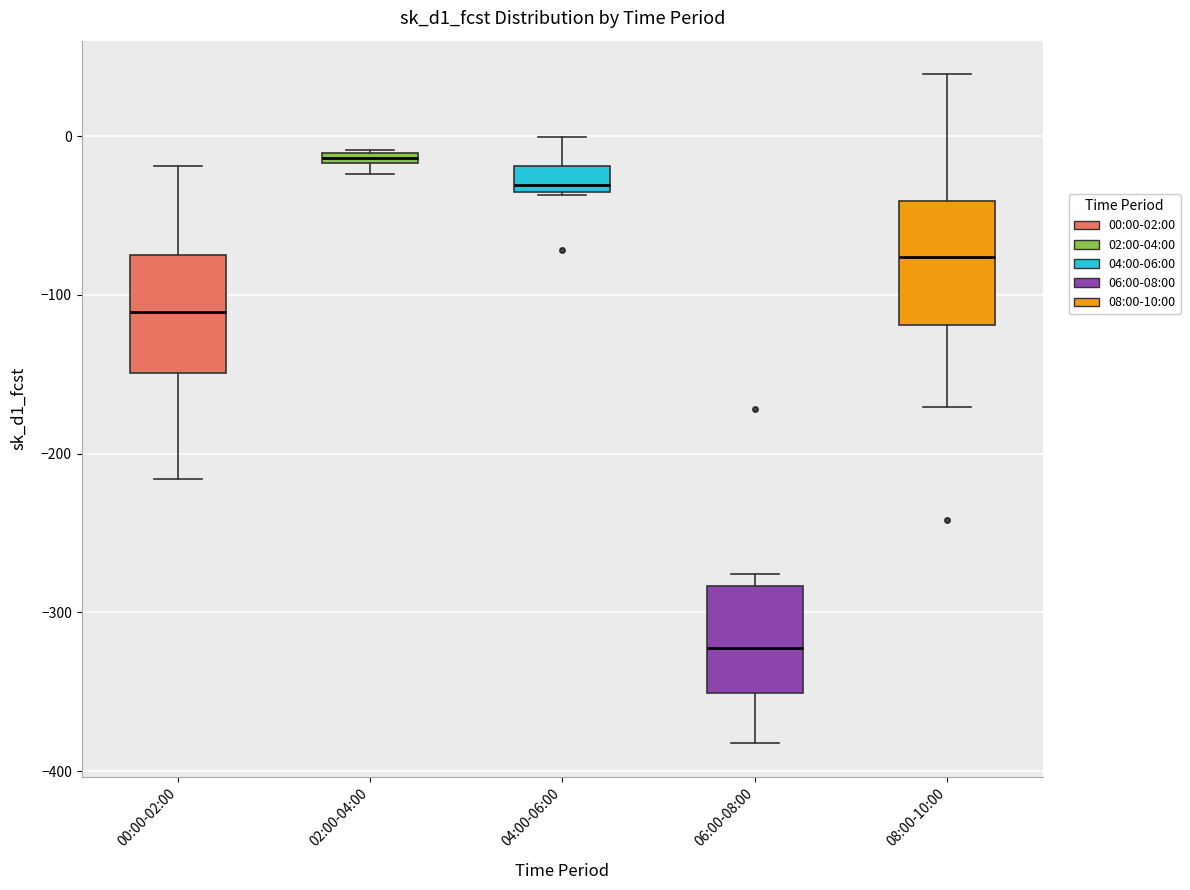

Which box has the lowest median line?

06:00-08:00